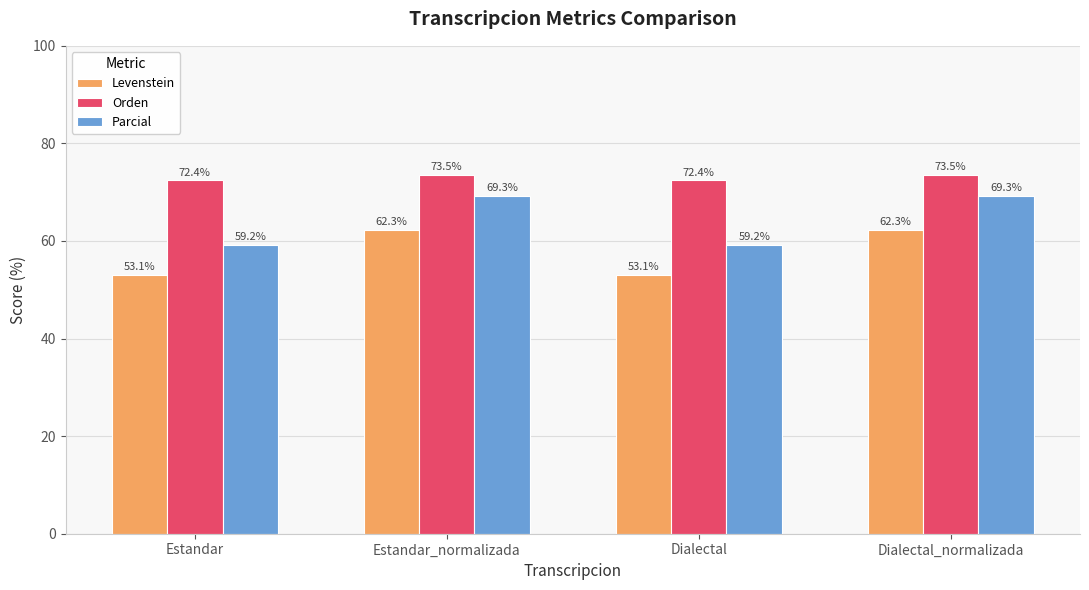

List the series in order of their peak value, highest first.

Orden, Parcial, Levenstein